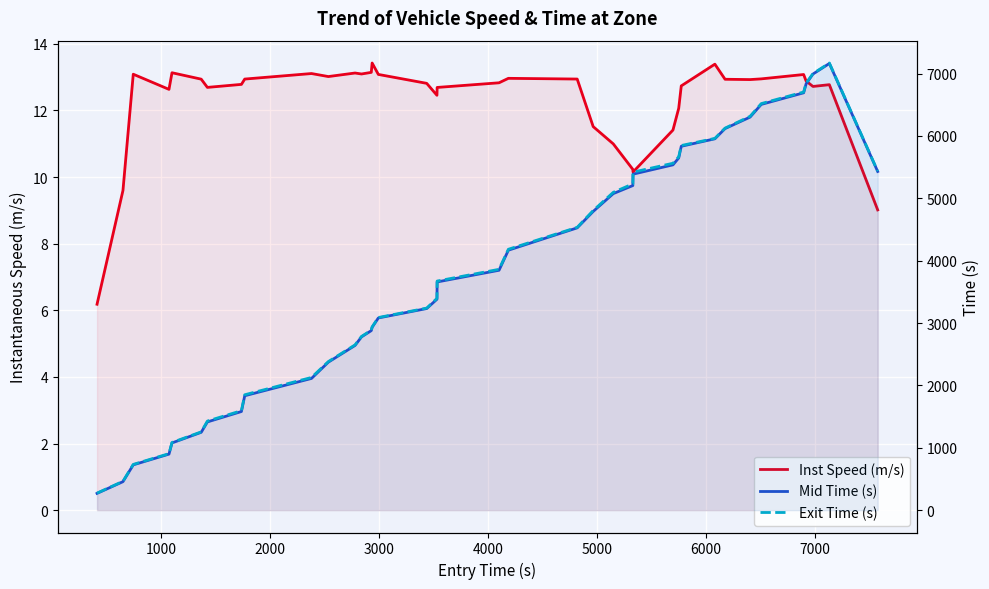

True or false: Inst Speed (m/s) and Mid Time (s) cross at least once.

False